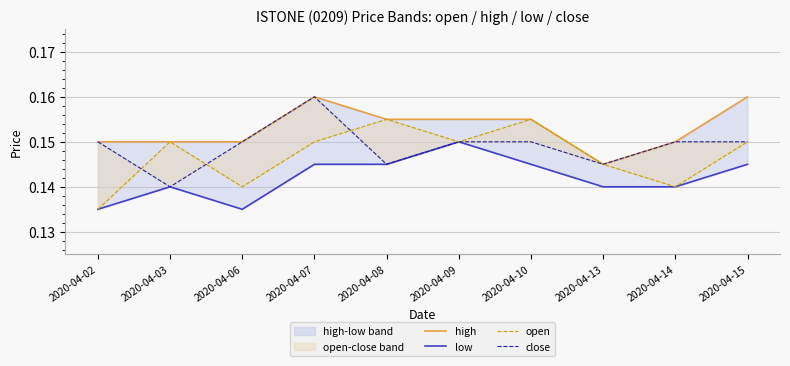

How many open values are between 0 and 1?

10